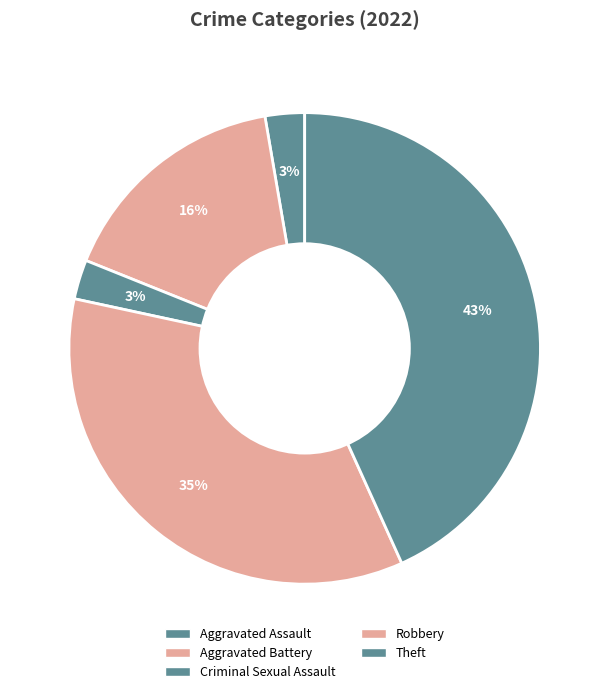

How many slices are in this pie chart?

5